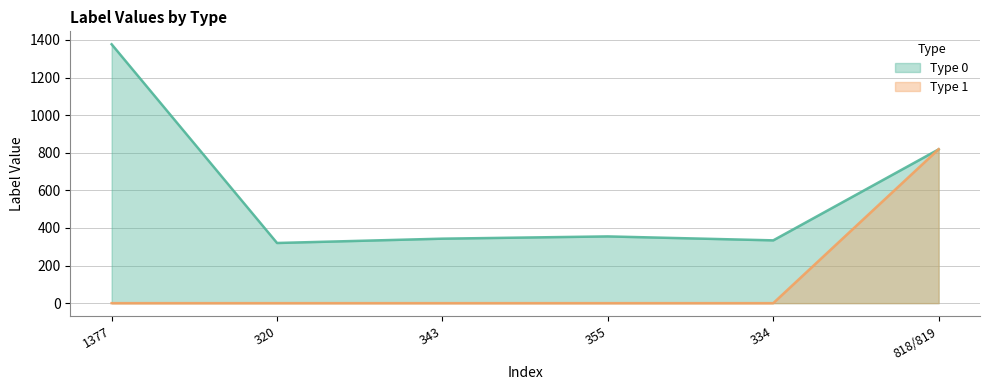

List the series in order of their overall mean, highest first.

Type 0, Type 1